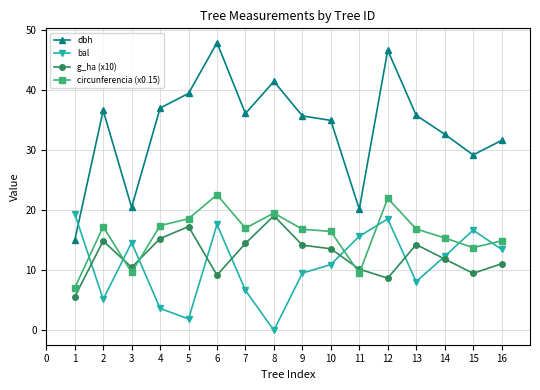

What is the difference between the maximum and second lowest values in the bal series?

17.5